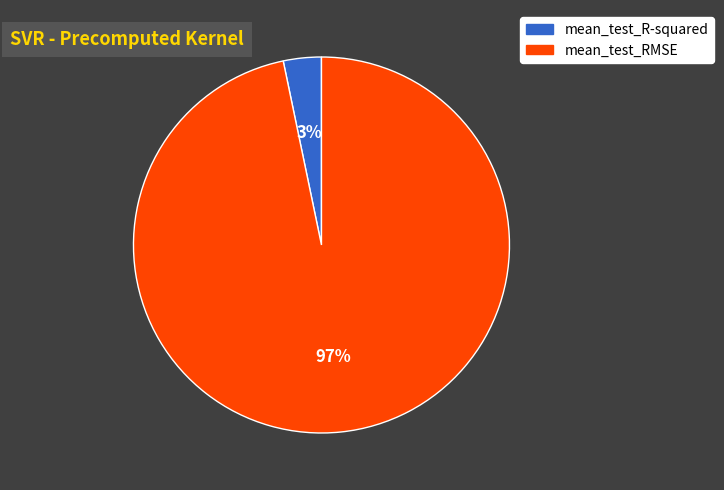

To the nearest percent, what portion does mean_test_RMSE represent?

97%